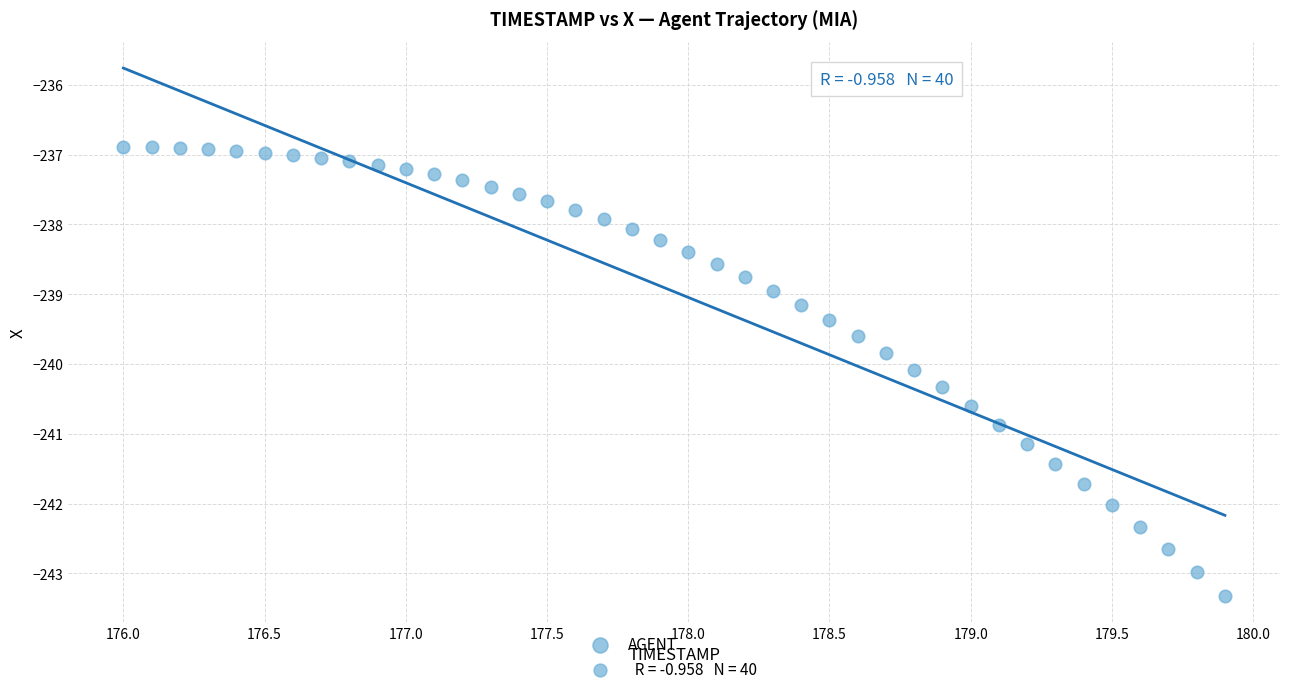

What is the range of Y values (max minus min)?

6.4